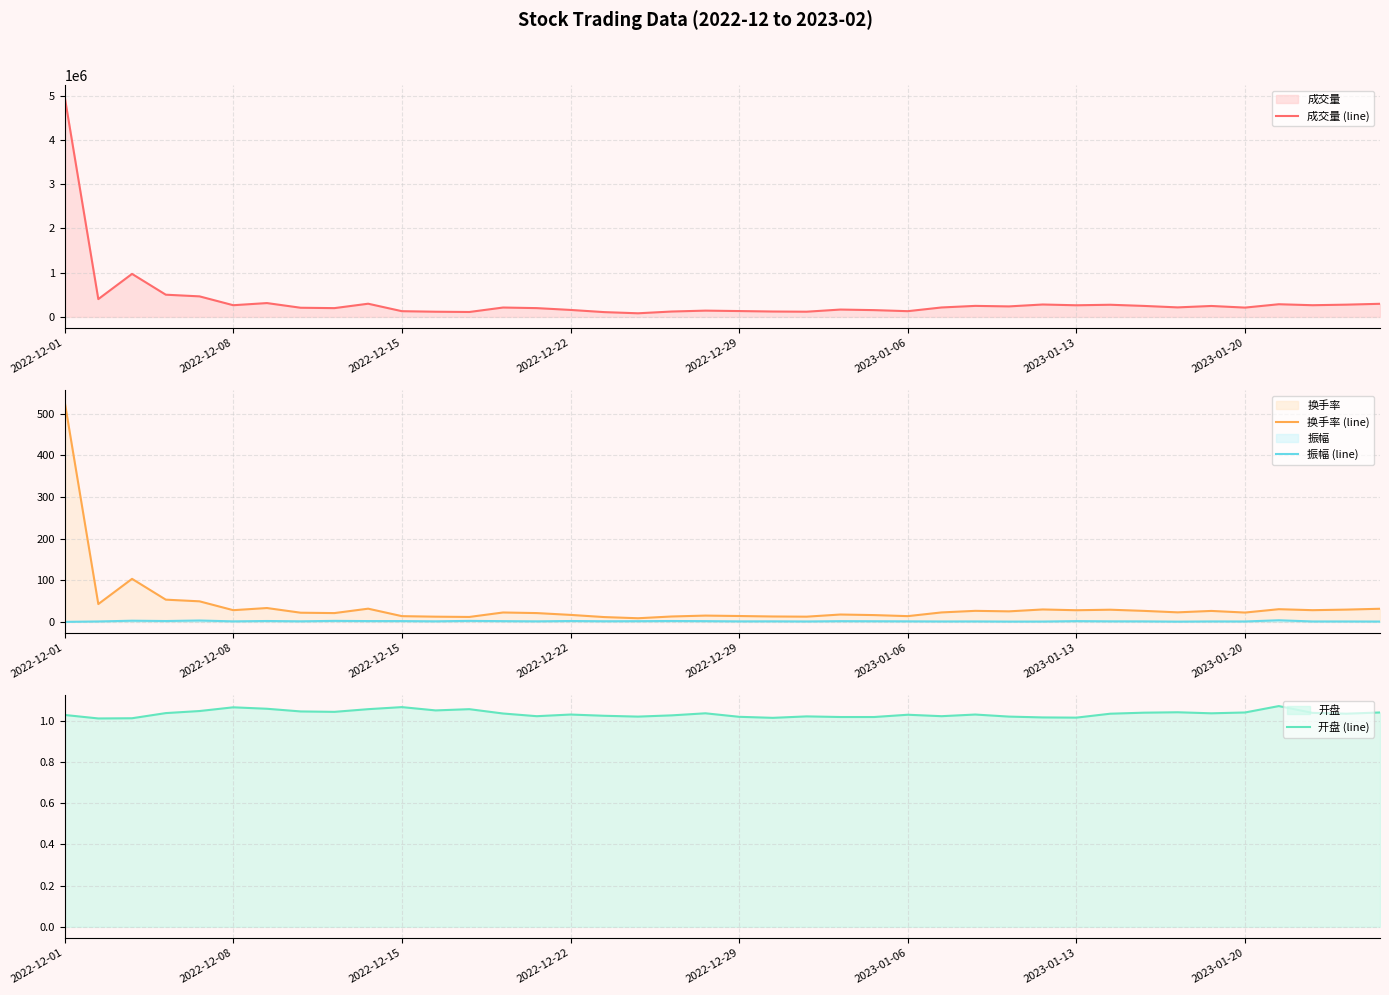

What is the difference between the 换手率 (line) values at 38 and 35?

7.1